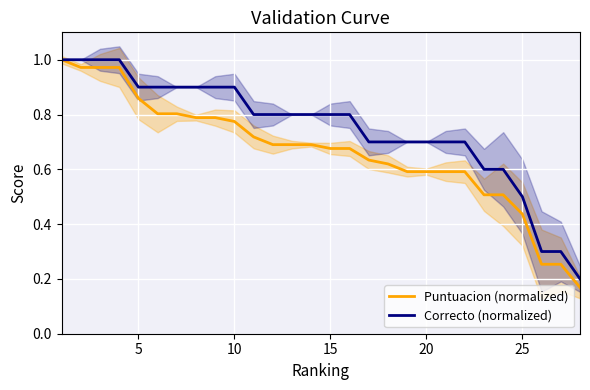

At 25, list the series in order from largest to smallest.

Correcto (normalized), Puntuacion (normalized)